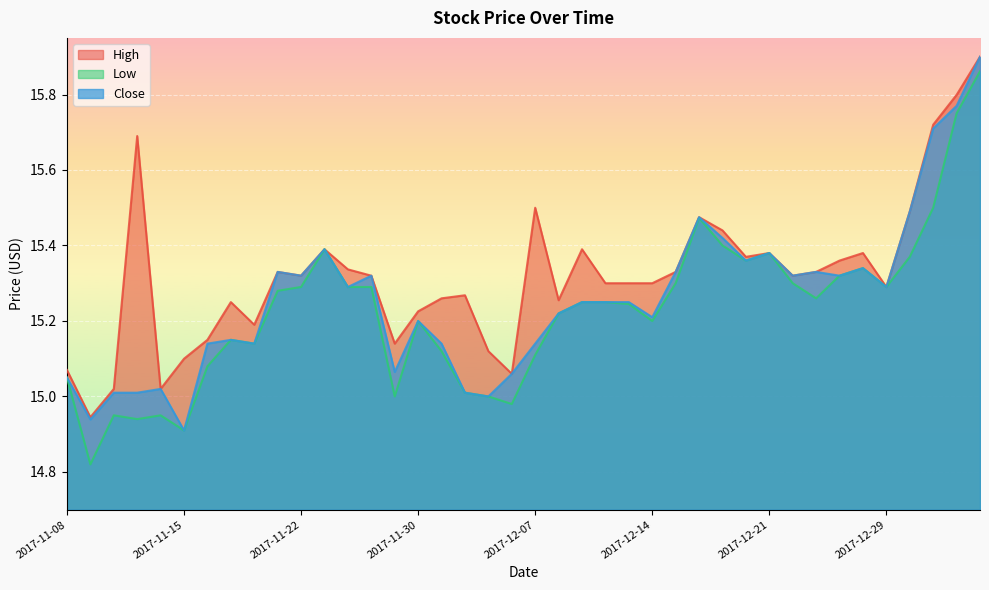

The Close series shows 24.8 at 2017-11-27. True or false?

False